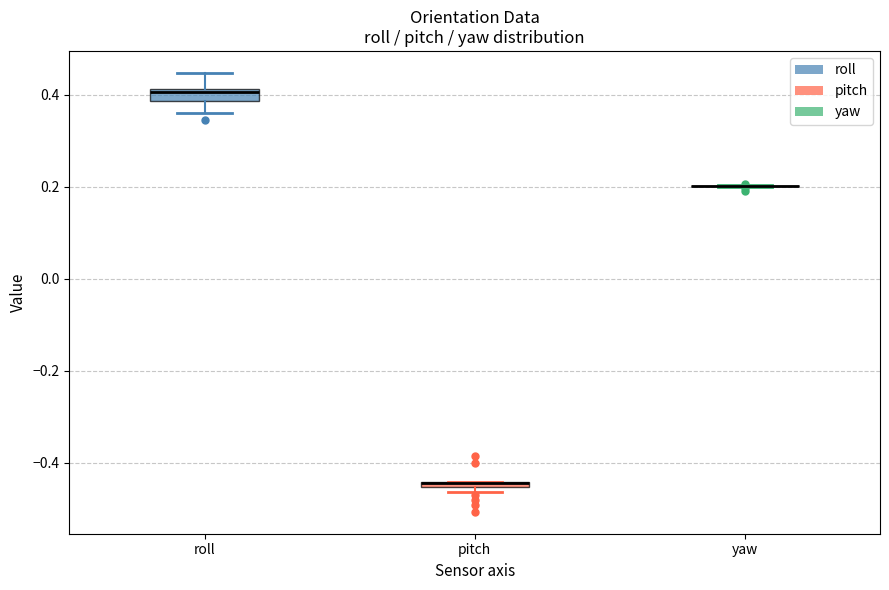

Where is the upper edge of the box for pitch on the y-axis? The values are not printed on the chart, so give them approximately, as read against the axis.

-0.44